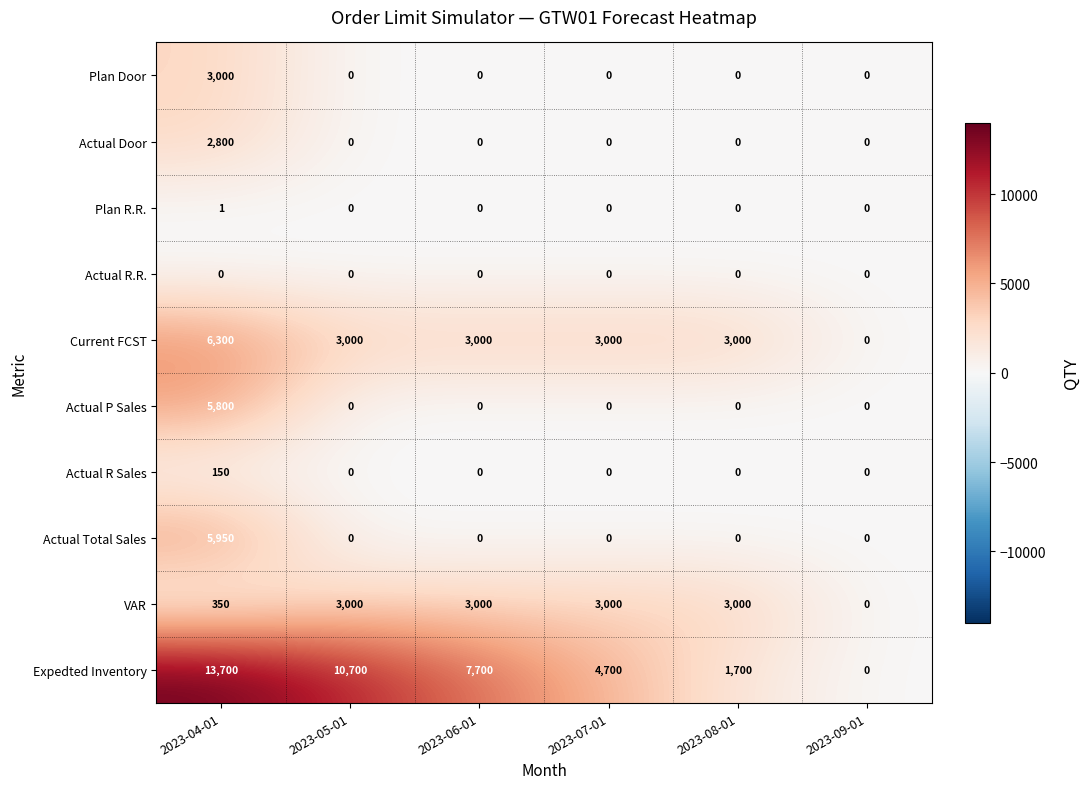

The Actual R Sales series shows 0 at 2023-09-01. True or false?

True